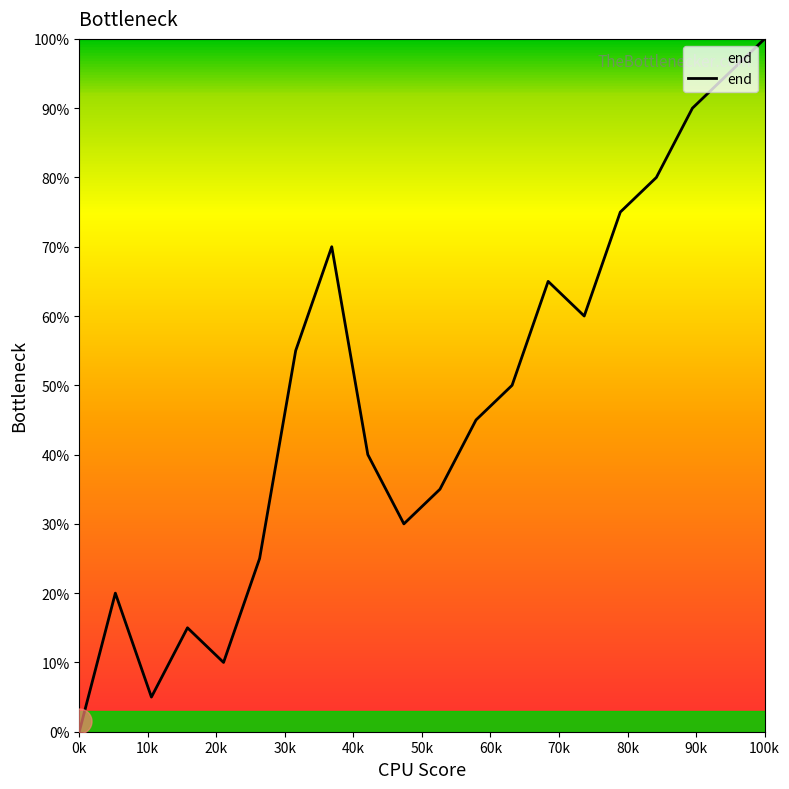

What is the difference between the maximum and minimum values?

100.0